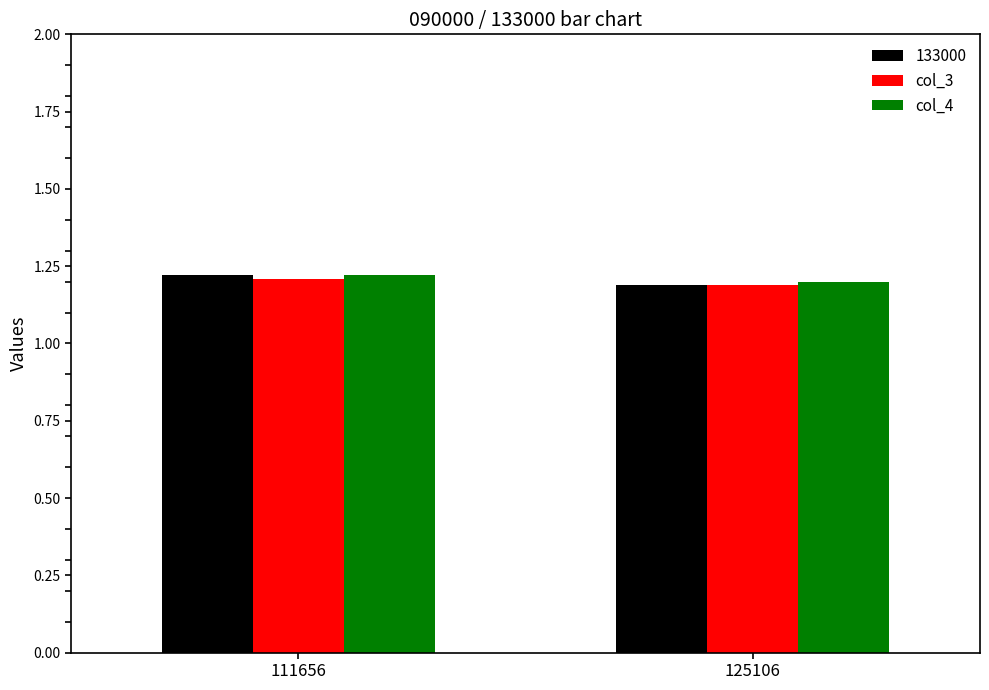

Is it true that col_4 equals 1.2 at 125106?

True